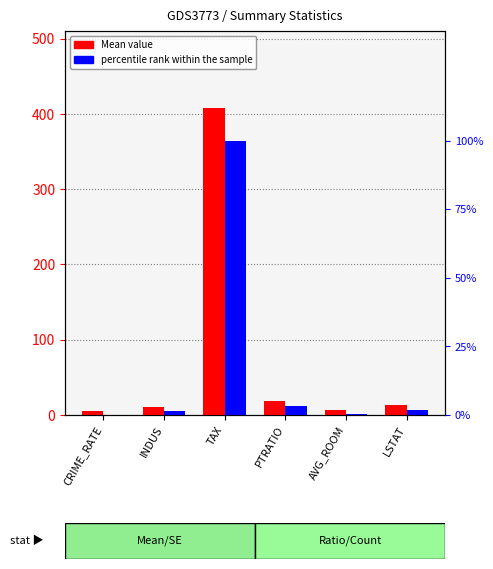

What is the difference between the highest and lowest values at PTRATIO?

15.1